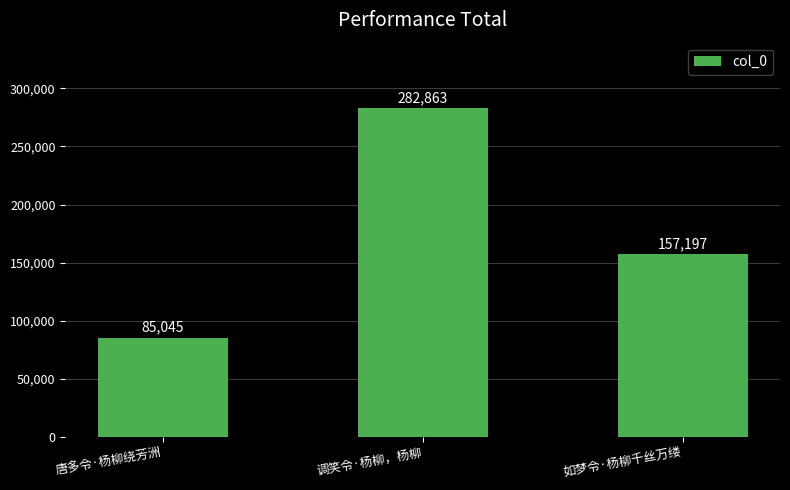

The chart shows a value of 209187 at 如梦令·杨柳千丝万缕. True or false?

False